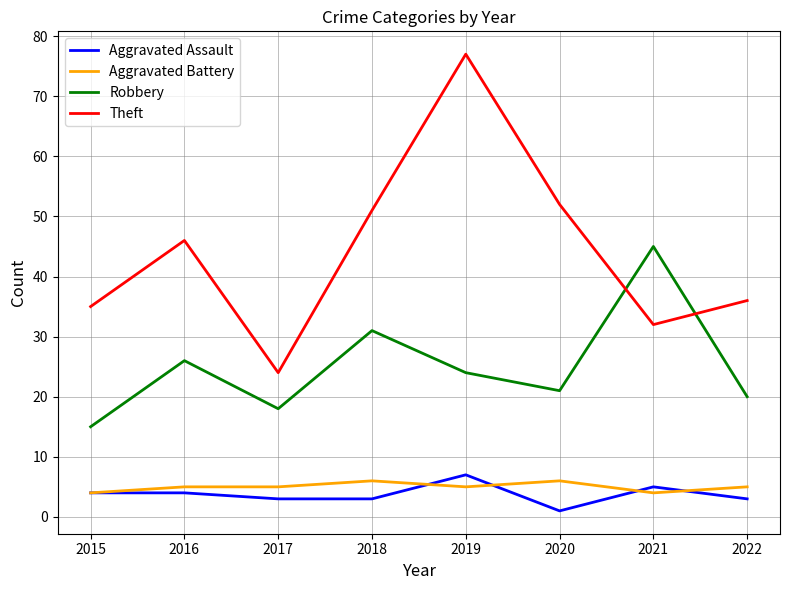

Rank the series at 2018 from lowest to highest value.

Aggravated Assault, Aggravated Battery, Robbery, Theft